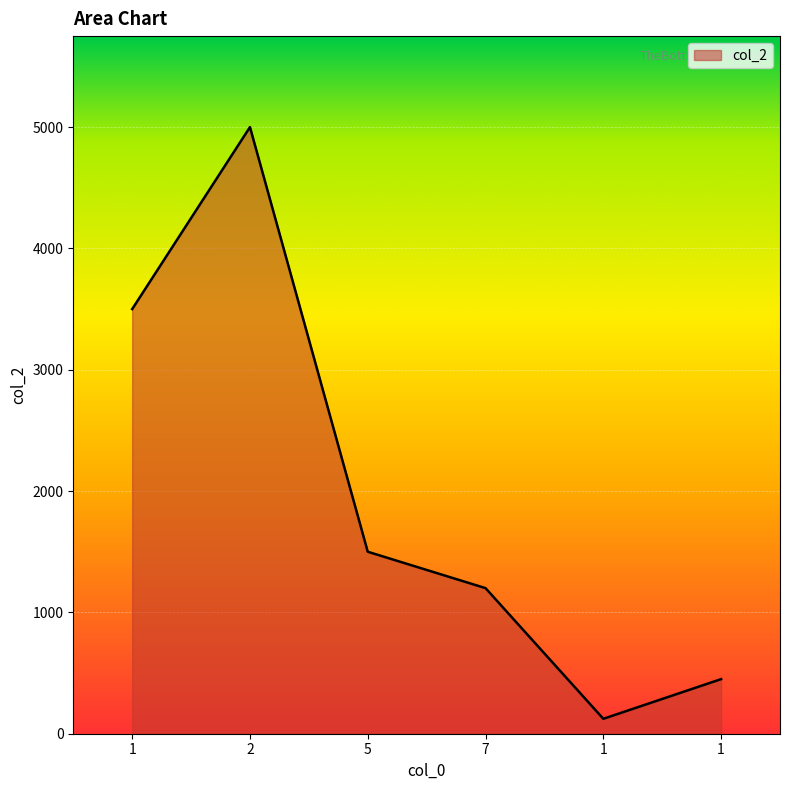

How many distinct data groups are displayed?

1